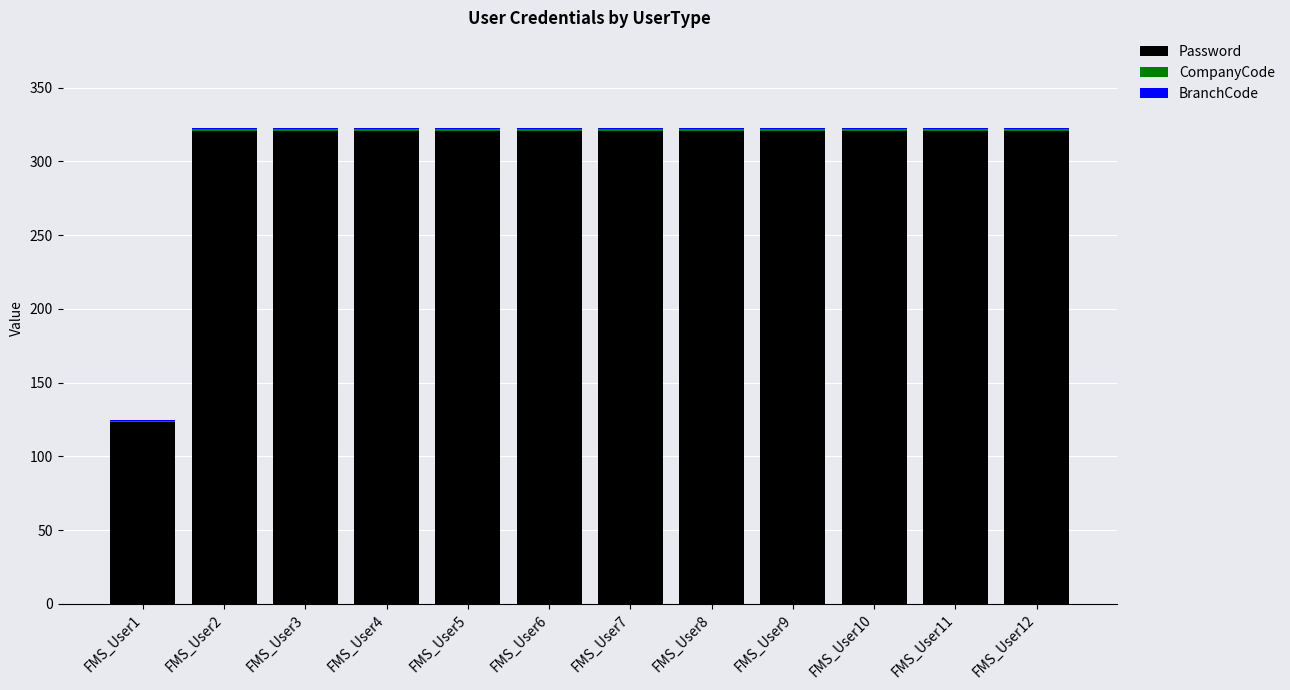

The value of Password at FMS_User8 is 321. True or false?

True